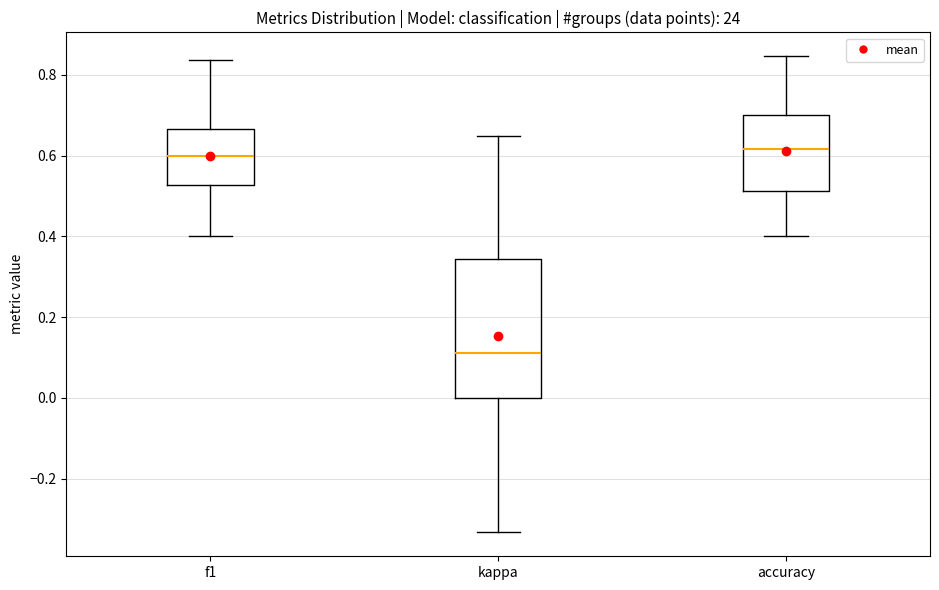

Reading left to right, read every box against the y-axis: the position of its median line, the range the box covers, and the ends of its whiskers. The values are not printed on the chart, so give them approximately, as read against the axis.

f1: median 0.60, box 0.52 to 0.66, whiskers 0.40 to 0.84
kappa: median 0.12, box 0.00 to 0.34, whiskers -0.34 to 0.64
accuracy: median 0.62, box 0.52 to 0.70, whiskers 0.40 to 0.84